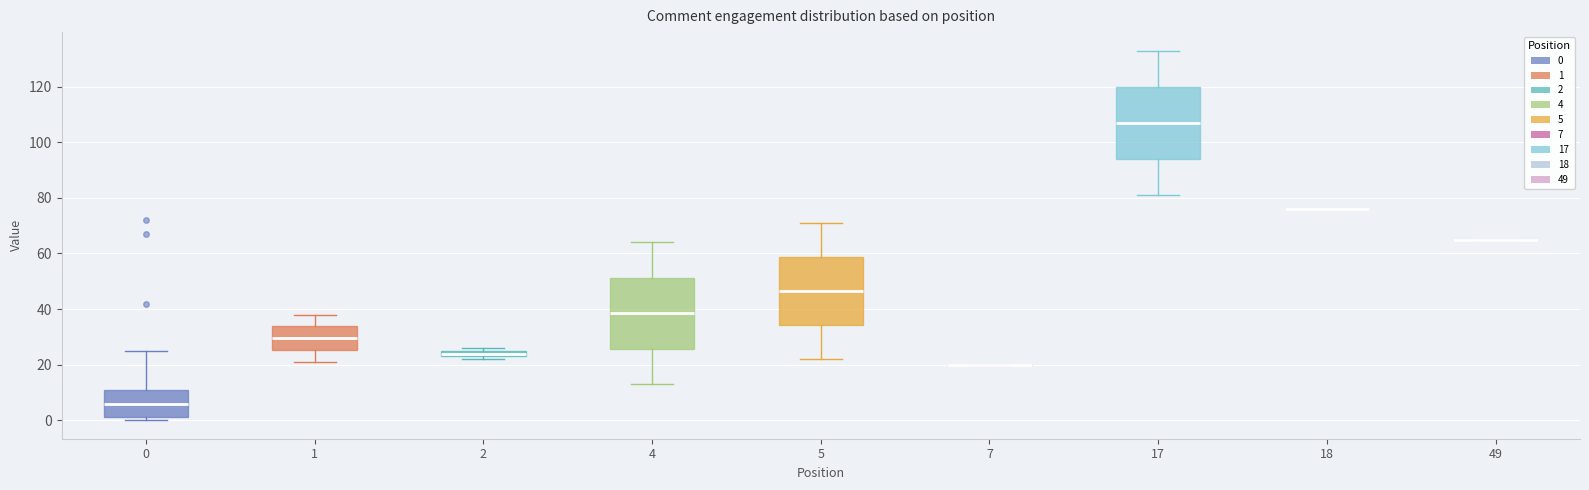

Where does the median line of the box at x = 0 sit on the y-axis? The values are not printed on the chart, so give them approximately, as read against the axis.

6